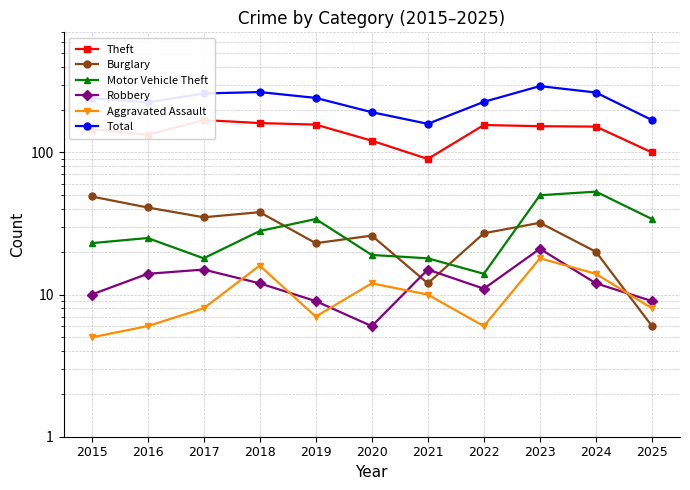

At which category is the sum across all series the highest?

2023